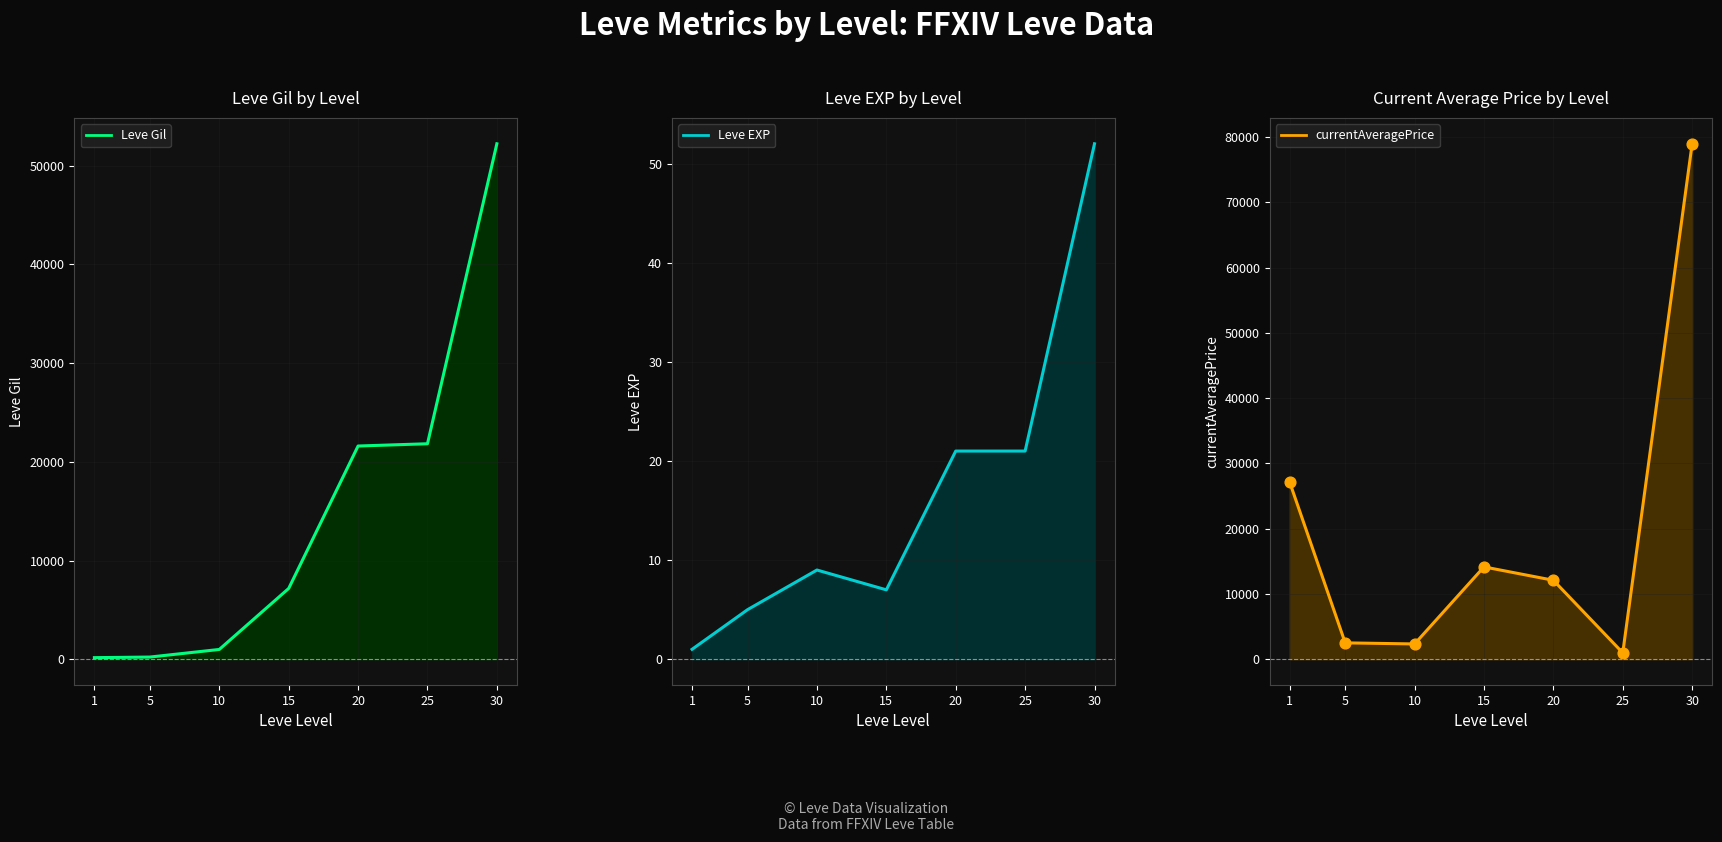

At which category is the sum across all series the highest?

30